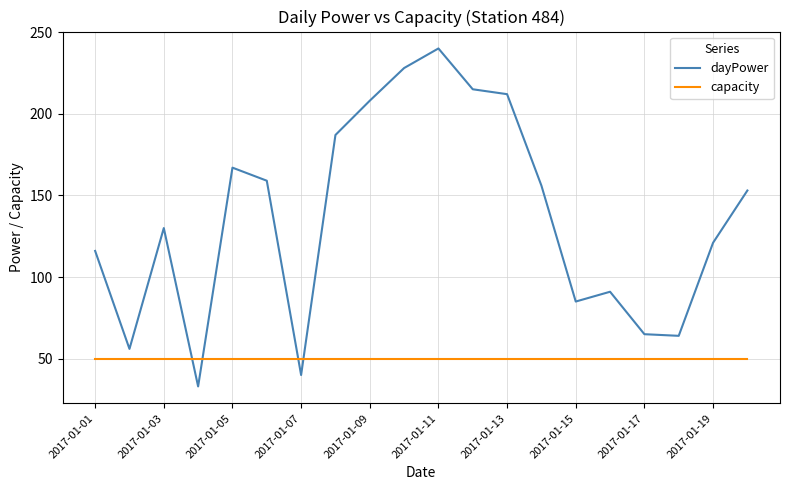

Rank the series by their maximum value, from highest to lowest.

dayPower, capacity